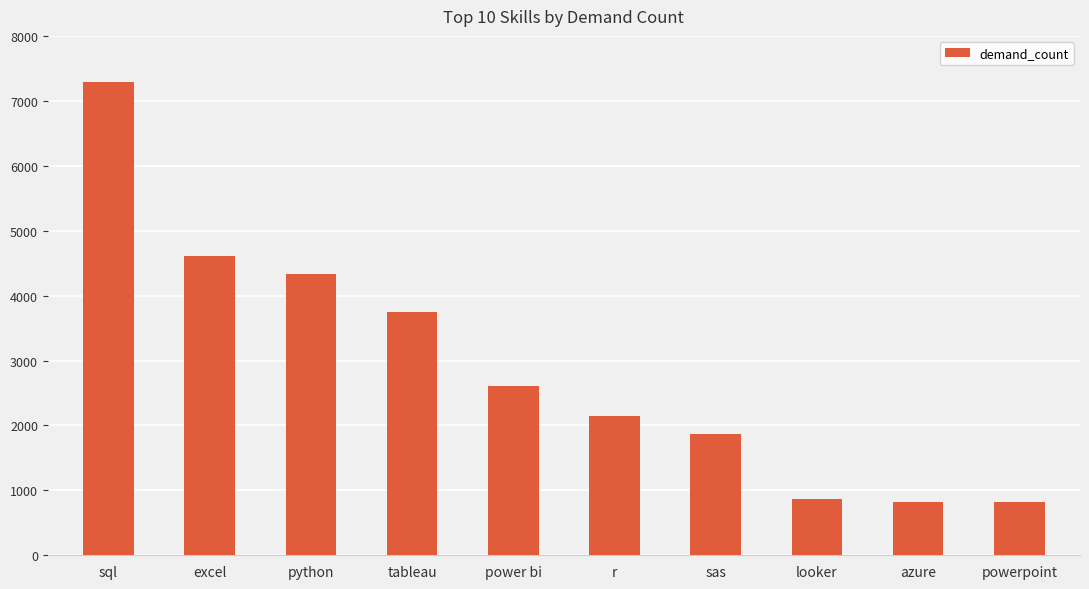

The value at sas is 1866. True or false?

True